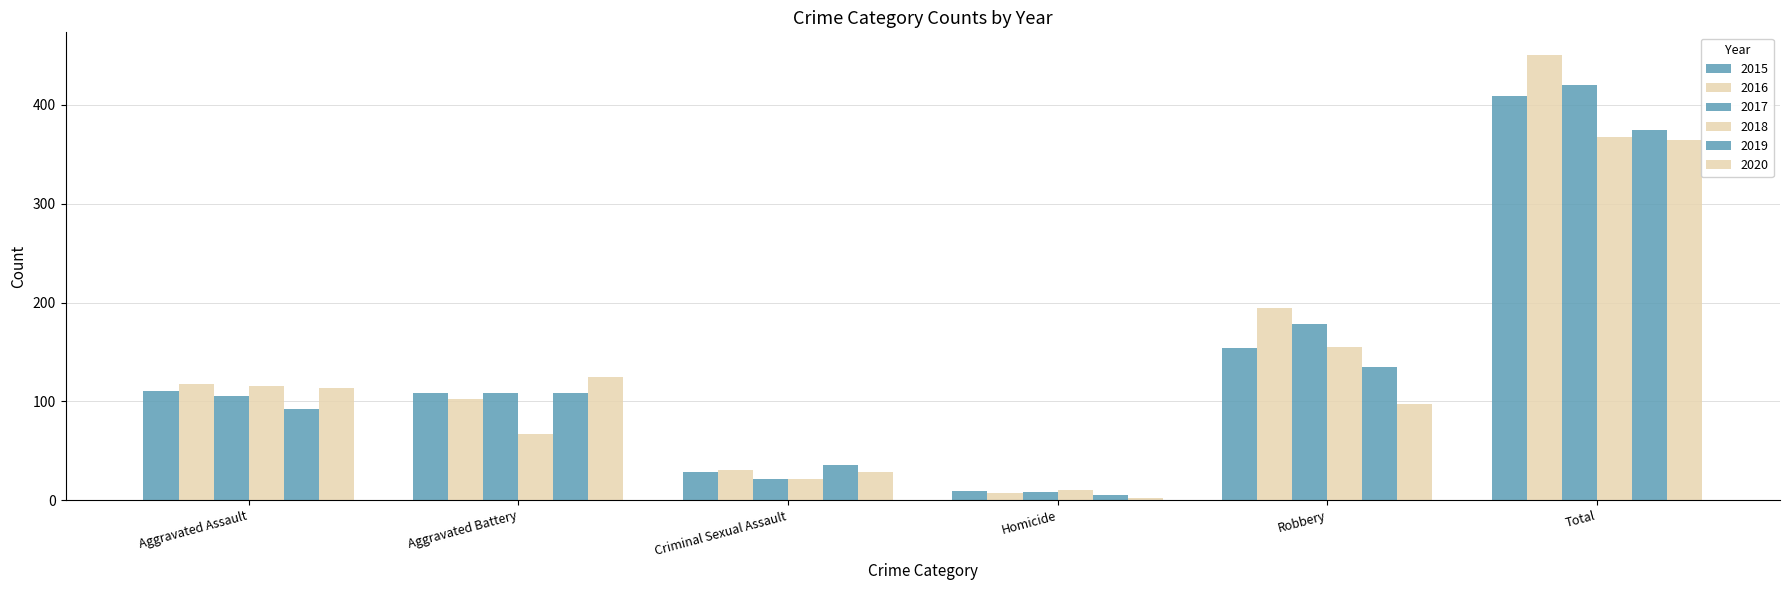

How many categories are shown in the chart?

6